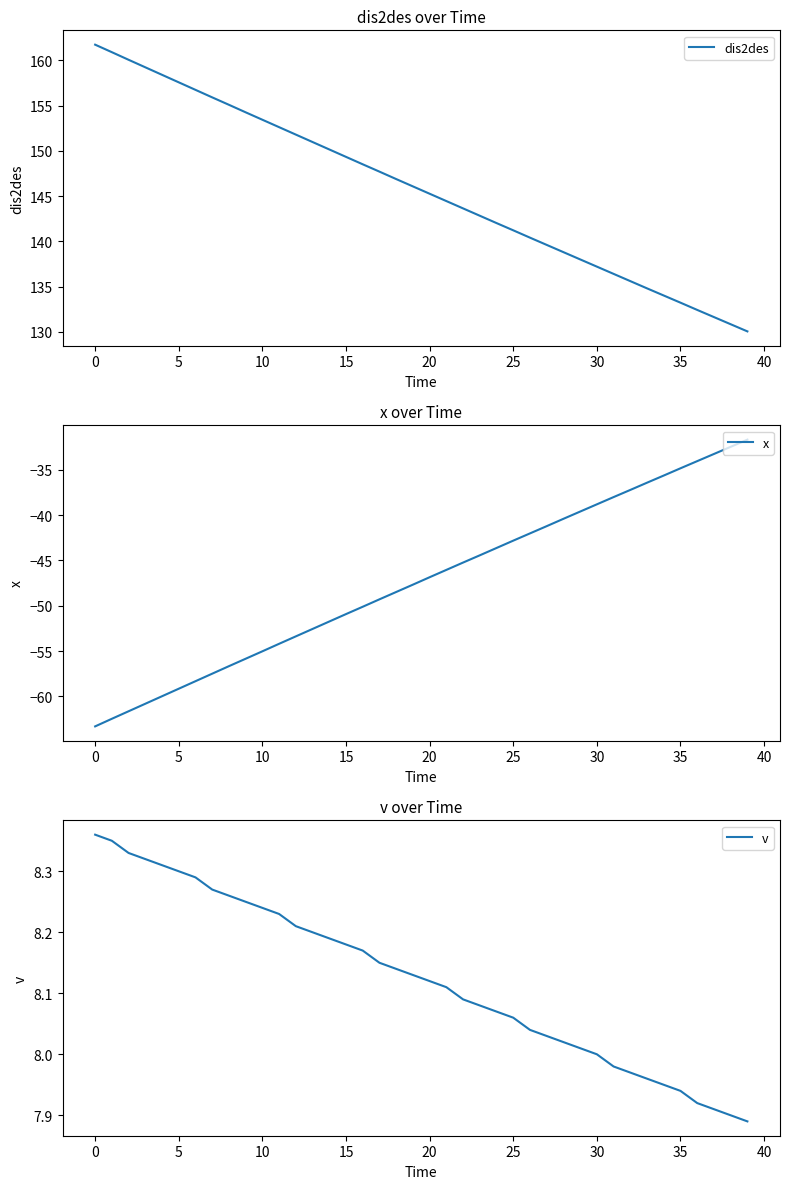

What is the sum of all x values?

-1893.6